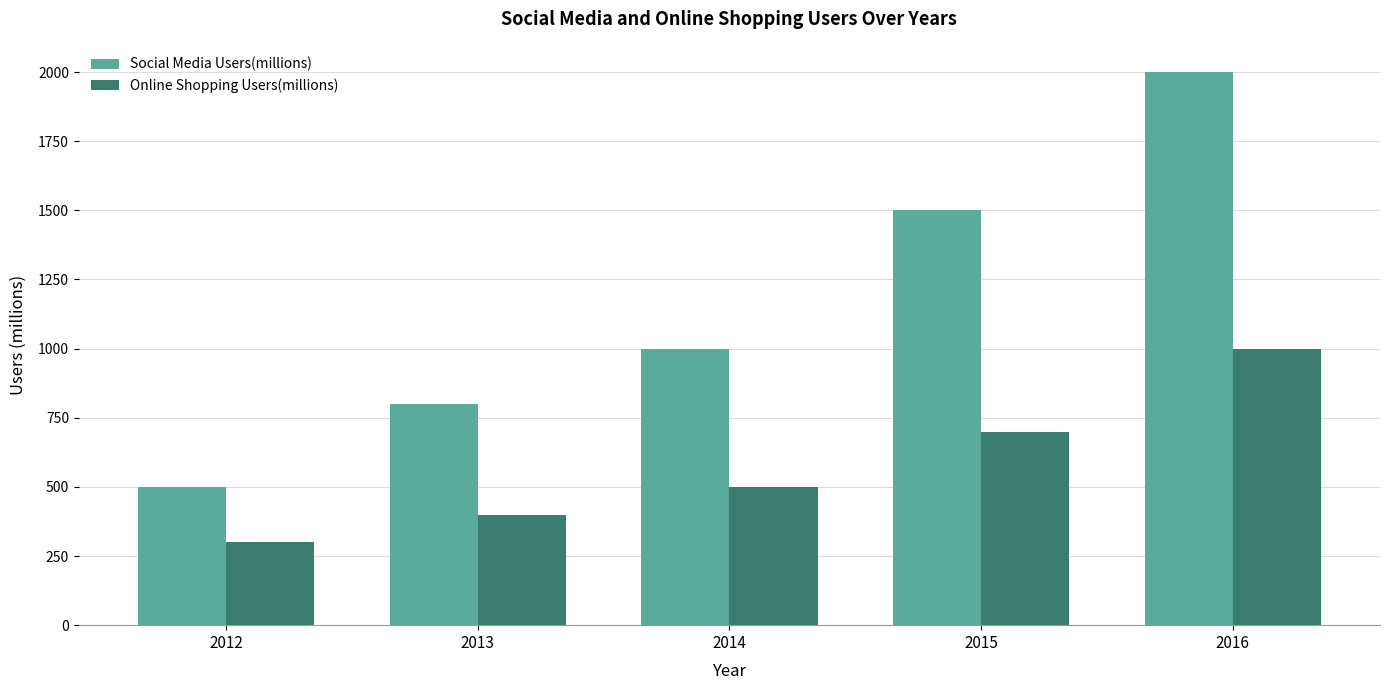

Which series has the largest total across all categories?

Social Media Users(millions)